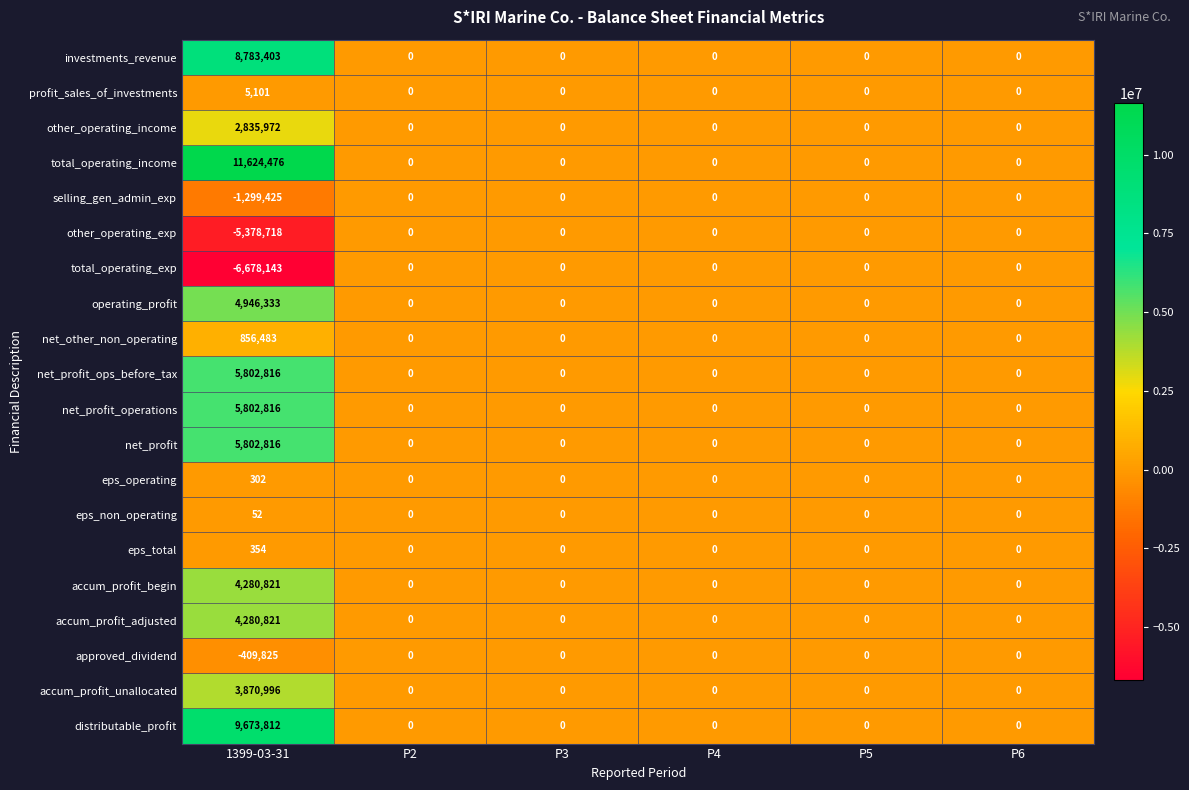

Is it true that investments_revenue equals -4226441 at P6?

False